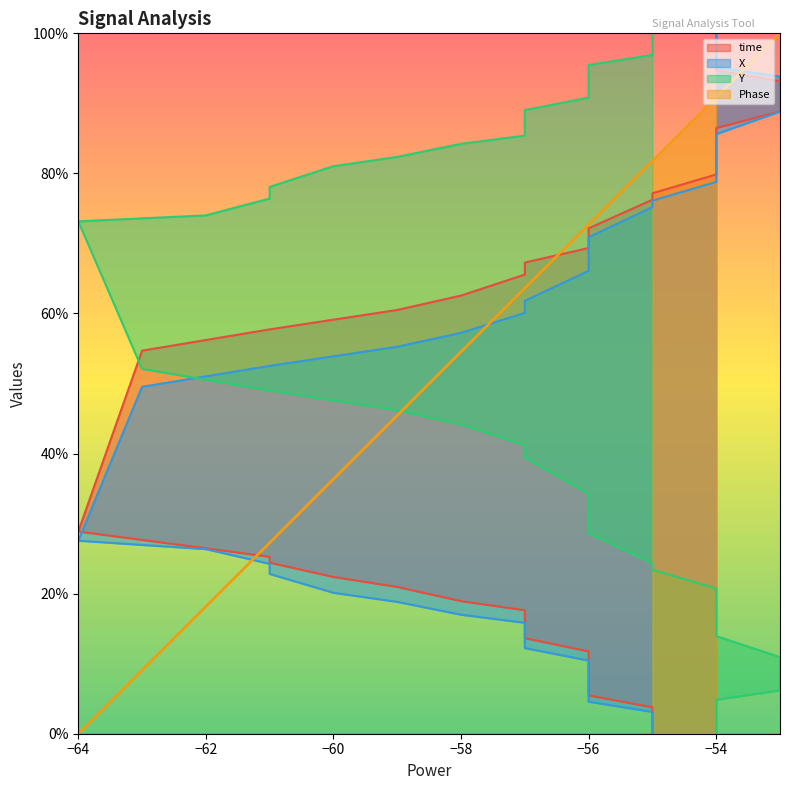

How many data points in X are above 27?

20